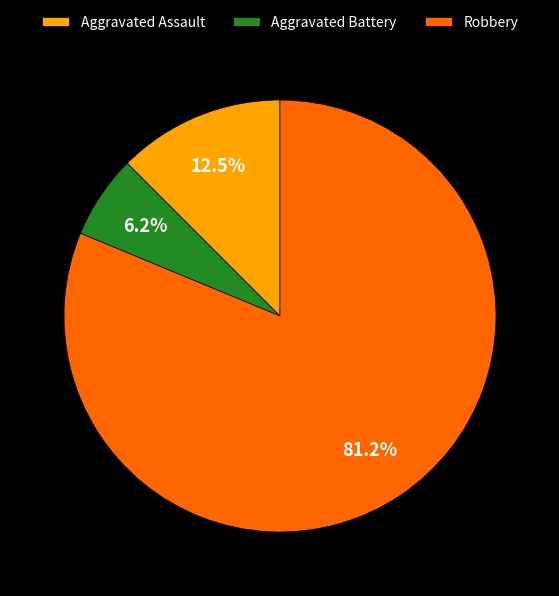

Which category has the biggest portion of the pie?

Robbery